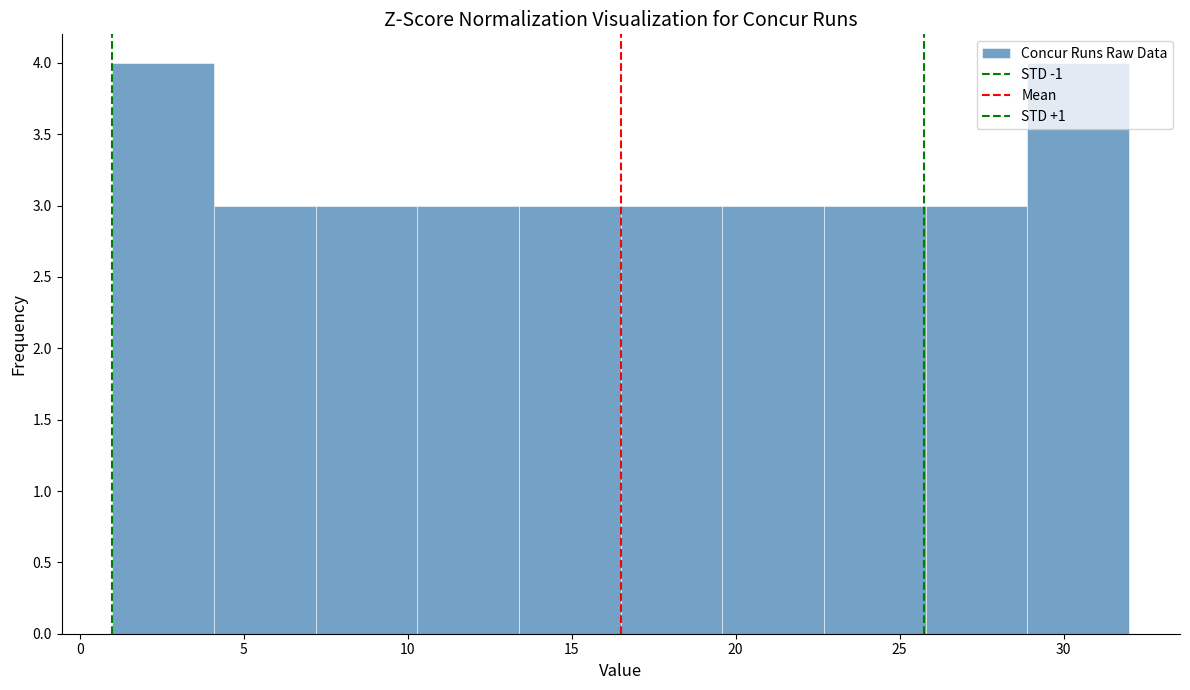

Reading left to right, list every bar in this chart as the range it spans on the x-axis followed by its height. Neither the bar edges nor the heights are printed on the chart, so give them approximately, as read against the axes.

1.0 to 4.1: 4
4.1 to 7.2: 3
7.2 to 10.3: 3
10.3 to 13.4: 3
13.4 to 16.5: 3
16.5 to 19.6: 3
19.6 to 22.7: 3
22.7 to 25.8: 3
25.8 to 28.9: 3
28.9 to 32.0: 4